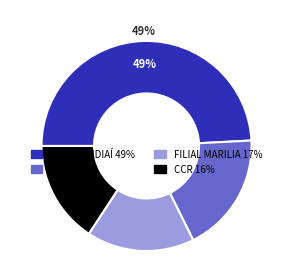

Which category has the smallest portion of the pie?

CCR